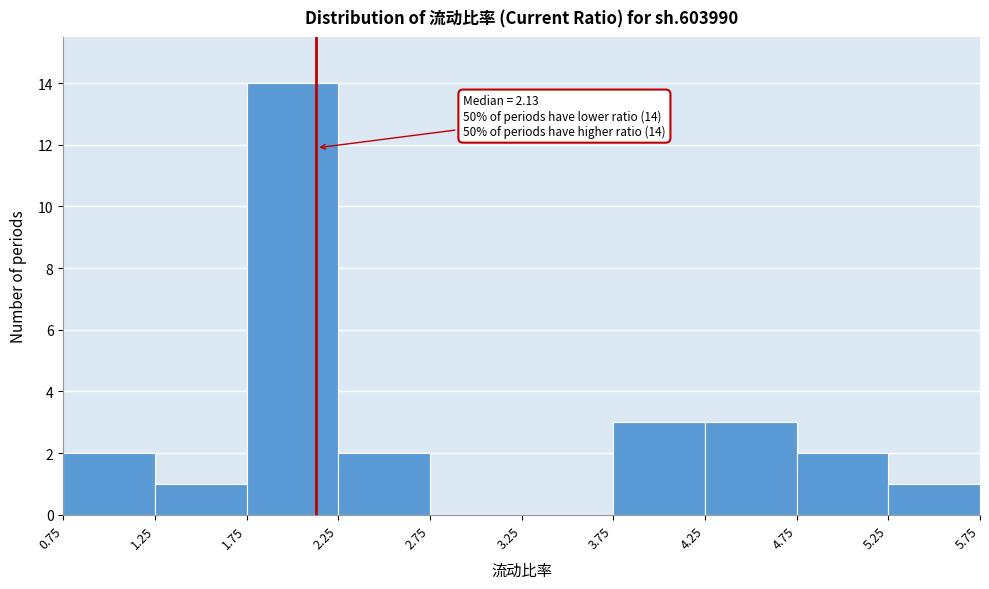

Over which range of the x-axis is the bar tallest?

1.75 to 2.25